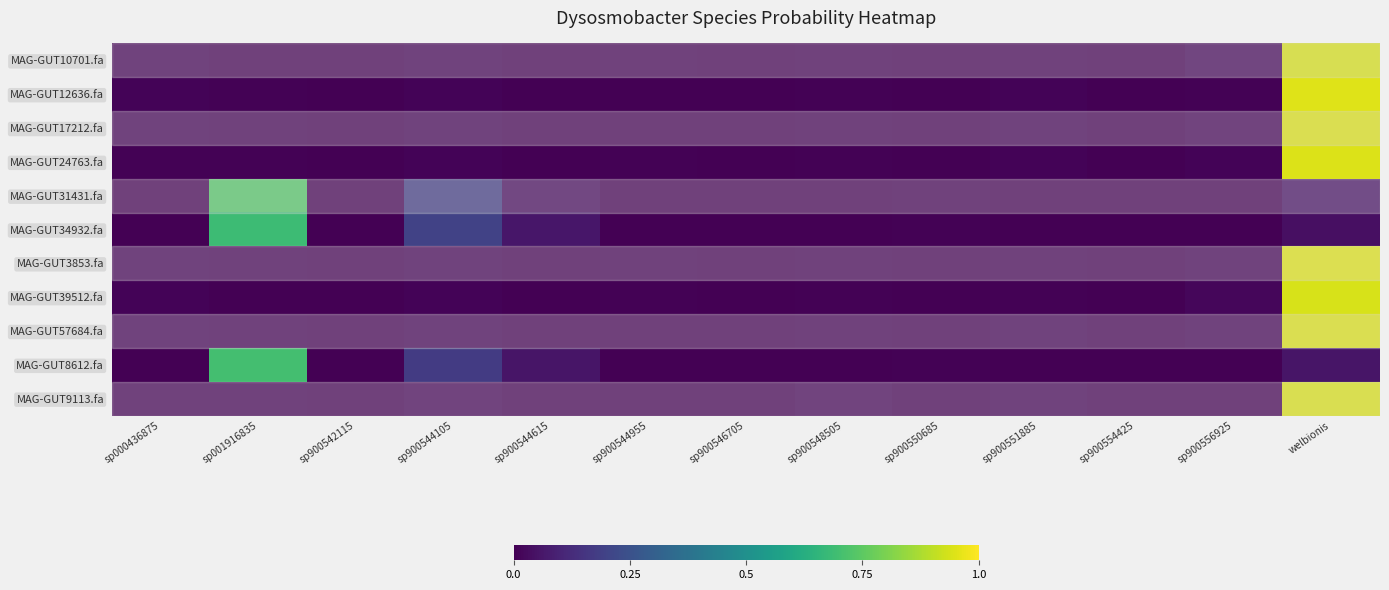

Reading left to right, transcribe all the data shown in this chart.

MAG-GUT10701.fa: sp000436875=0.0	sp001916835=0.0	sp900542115=0.0	sp900544105=0.0	sp900544615=0.0	sp900544955=0.0	sp900546705=0.0	sp900548505=0.0	sp900550685=0.0	sp900551885=0.0	sp900554425=0.0	sp900556925=0.0	welbionis=0.9
MAG-GUT12636.fa: sp000436875=0.0	sp001916835=0.0	sp900542115=0.0	sp900544105=0.0	sp900544615=0.0	sp900544955=0.0	sp900546705=0.0	sp900548505=0.0	sp900550685=0.0	sp900551885=0.0	sp900554425=0.0	sp900556925=0.0	welbionis=1.0
MAG-GUT17212.fa: sp000436875=0.0	sp001916835=0.0	sp900542115=0.0	sp900544105=0.0	sp900544615=0.0	sp900544955=0.0	sp900546705=0.0	sp900548505=0.0	sp900550685=0.0	sp900551885=0.0	sp900554425=0.0	sp900556925=0.0	welbionis=0.9
MAG-GUT24763.fa: sp000436875=0.0	sp001916835=0.0	sp900542115=0.0	sp900544105=0.0	sp900544615=0.0	sp900544955=0.0	sp900546705=0.0	sp900548505=0.0	sp900550685=0.0	sp900551885=0.0	sp900554425=0.0	sp900556925=0.0	welbionis=0.9
MAG-GUT31431.fa: sp000436875=0.0	sp001916835=0.7	sp900542115=0.0	sp900544105=0.2	sp900544615=0.0	sp900544955=0.0	sp900546705=0.0	sp900548505=0.0	sp900550685=0.0	sp900551885=0.0	sp900554425=0.0	sp900556925=0.0	welbionis=0.0
MAG-GUT34932.fa: sp000436875=0.0	sp001916835=0.7	sp900542115=0.0	sp900544105=0.2	sp900544615=0.1	sp900544955=0.0	sp900546705=0.0	sp900548505=0.0	sp900550685=0.0	sp900551885=0.0	sp900554425=0.0	sp900556925=0.0	welbionis=0.0
MAG-GUT3853.fa: sp000436875=0.0	sp001916835=0.0	sp900542115=0.0	sp900544105=0.0	sp900544615=0.0	sp900544955=0.0	sp900546705=0.0	sp900548505=0.0	sp900550685=0.0	sp900551885=0.0	sp900554425=0.0	sp900556925=0.0	welbionis=0.9
MAG-GUT39512.fa: sp000436875=0.0	sp001916835=0.0	sp900542115=0.0	sp900544105=0.0	sp900544615=0.0	sp900544955=0.0	sp900546705=0.0	sp900548505=0.0	sp900550685=0.0	sp900551885=0.0	sp900554425=0.0	sp900556925=0.0	welbionis=0.9
MAG-GUT57684.fa: sp000436875=0.0	sp001916835=0.0	sp900542115=0.0	sp900544105=0.0	sp900544615=0.0	sp900544955=0.0	sp900546705=0.0	sp900548505=0.0	sp900550685=0.0	sp900551885=0.0	sp900554425=0.0	sp900556925=0.0	welbionis=0.9
MAG-GUT8612.fa: sp000436875=0.0	sp001916835=0.7	sp900542115=0.0	sp900544105=0.2	sp900544615=0.1	sp900544955=0.0	sp900546705=0.0	sp900548505=0.0	sp900550685=0.0	sp900551885=0.0	sp900554425=0.0	sp900556925=0.0	welbionis=0.1
MAG-GUT9113.fa: sp000436875=0.0	sp001916835=0.0	sp900542115=0.0	sp900544105=0.0	sp900544615=0.0	sp900544955=0.0	sp900546705=0.0	sp900548505=0.0	sp900550685=0.0	sp900551885=0.0	sp900554425=0.0	sp900556925=0.0	welbionis=0.9